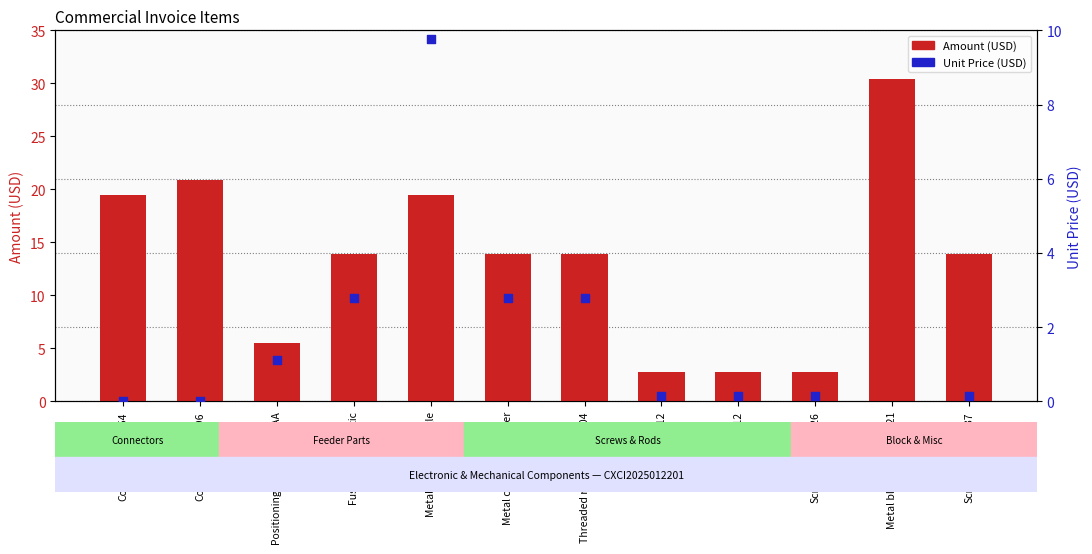

At which category is the sum across all series the highest?

Metal block-LS1D-04021